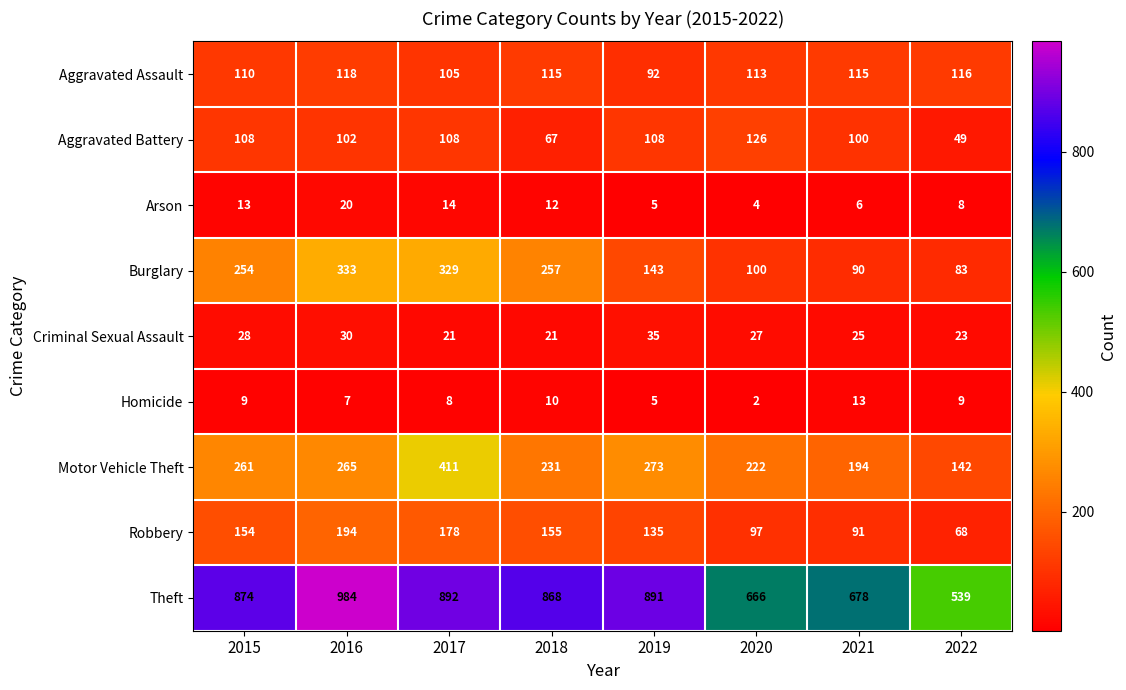

At which label is Aggravated Battery closest to 87?

2021